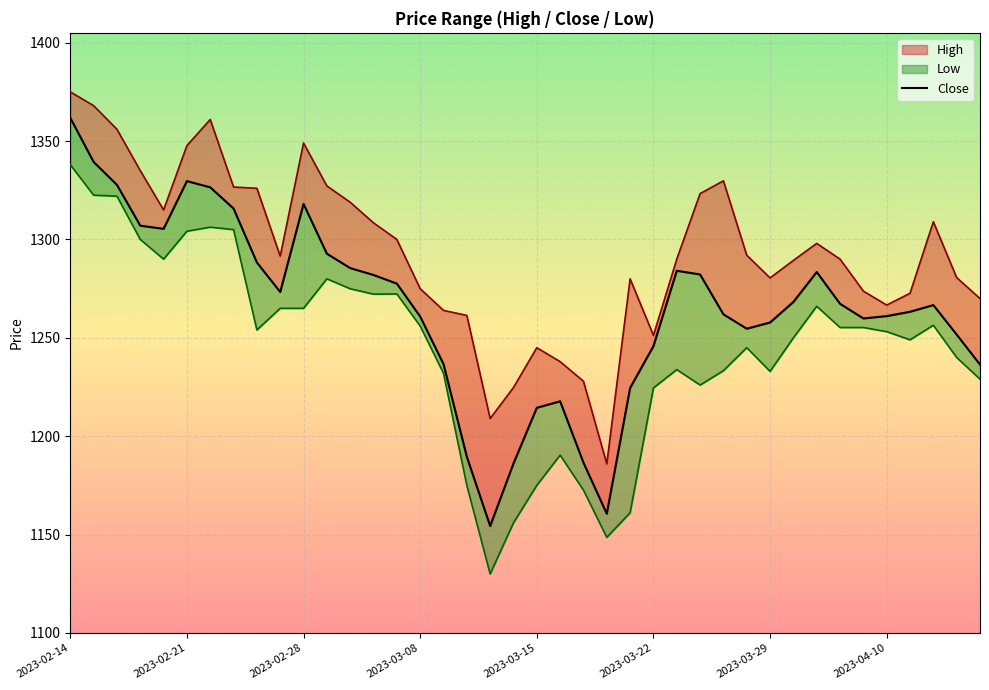

Is the value of Low at 2023-03-14 greater than the value of High at 2023-02-21?

No